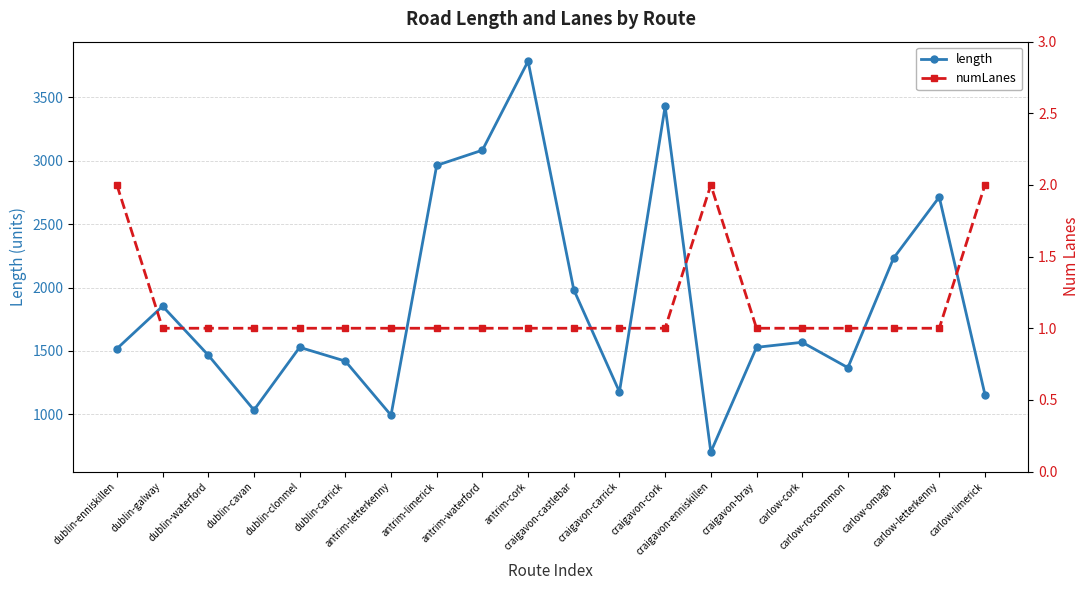

True or false: numLanes has more than 0 points higher than both neighbors.

True